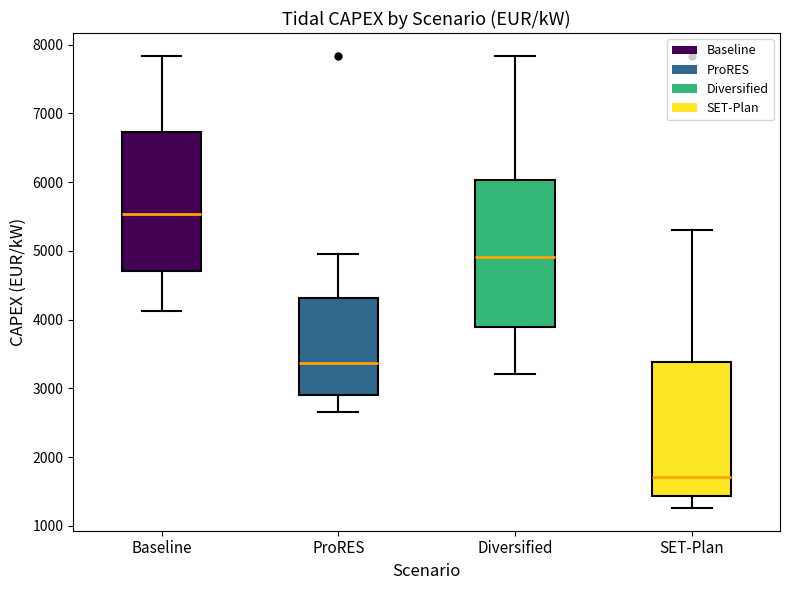

Reading left to right, read every box against the y-axis: the position of its median line, the range the box covers, and the ends of its whiskers. The values are not printed on the chart, so give them approximately, as read against the axis.

Baseline: median 5500, box 4700 to 6700, whiskers 4100 to 7800
ProRES: median 3400, box 2900 to 4300, whiskers 2700 to 5000
Diversified: median 4900, box 3900 to 6000, whiskers 3200 to 7800
SET-Plan: median 1700, box 1400 to 3400, whiskers 1300 to 5300